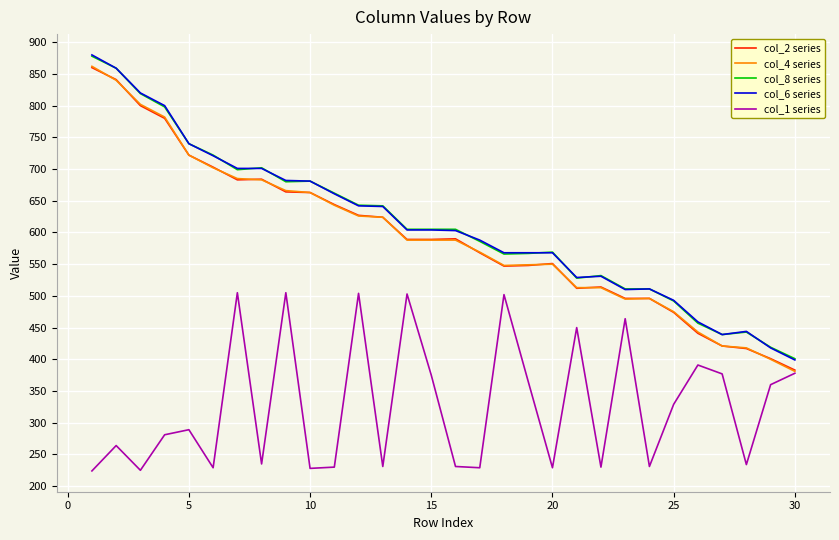

True or false: col_8 series and col_1 series intersect in this chart.

False